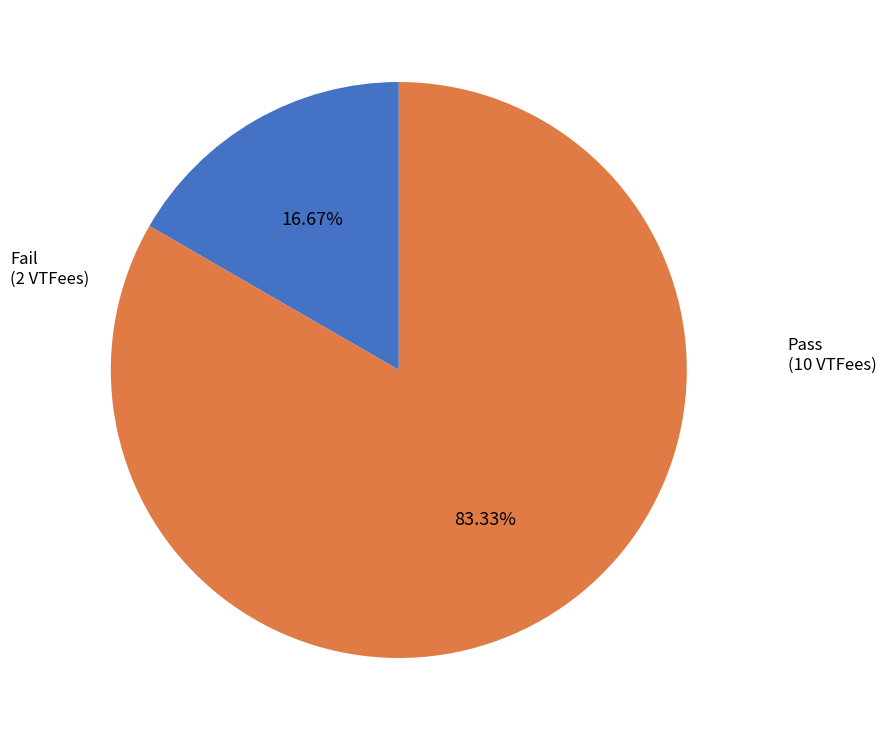

Count the number of slices in the pie.

2